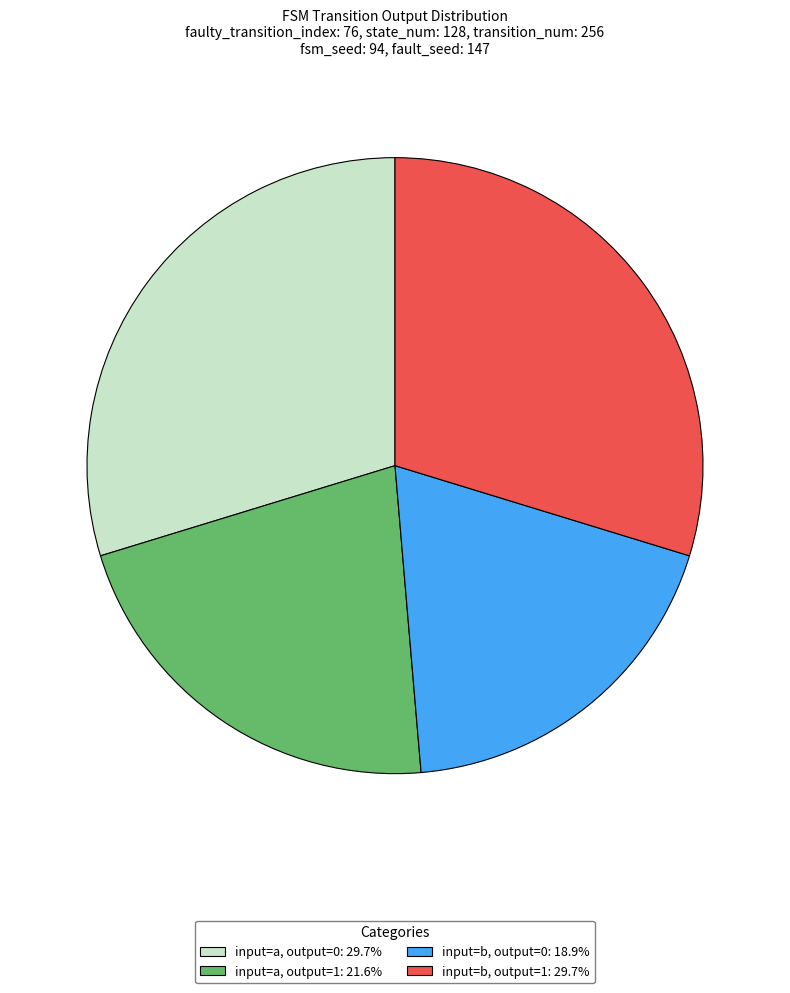

Is there any slice that represents more than half of the pie?

No